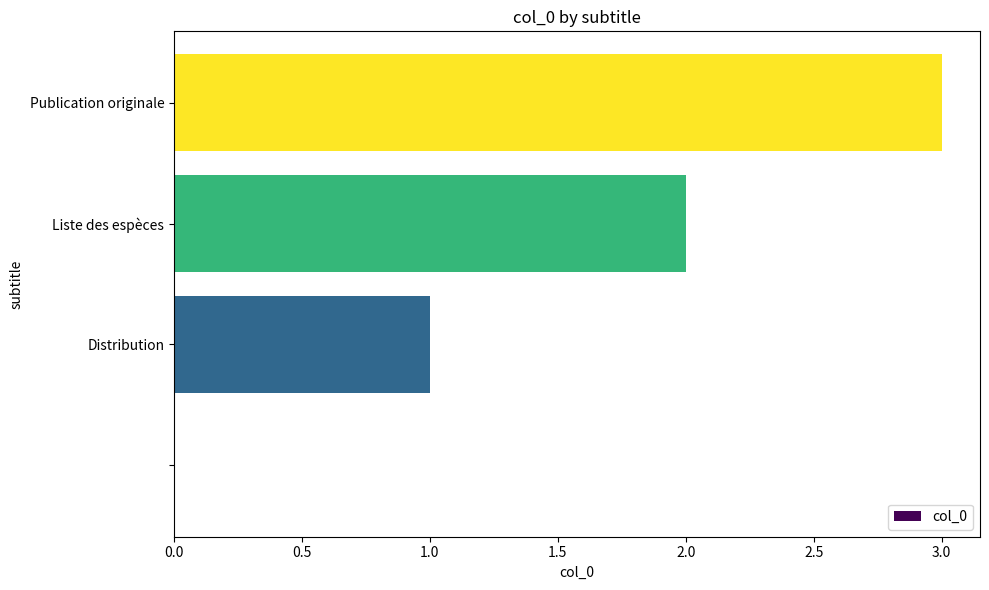

What is the sum of all values?

6